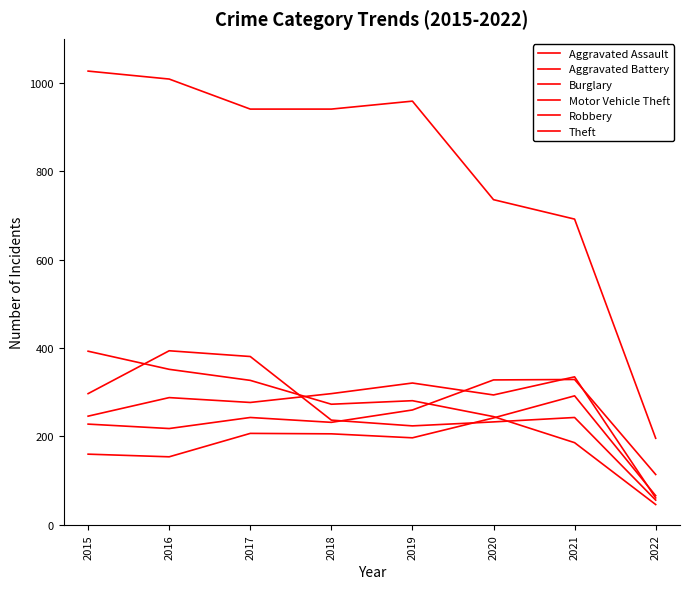

How many lines are shown in the chart?

6